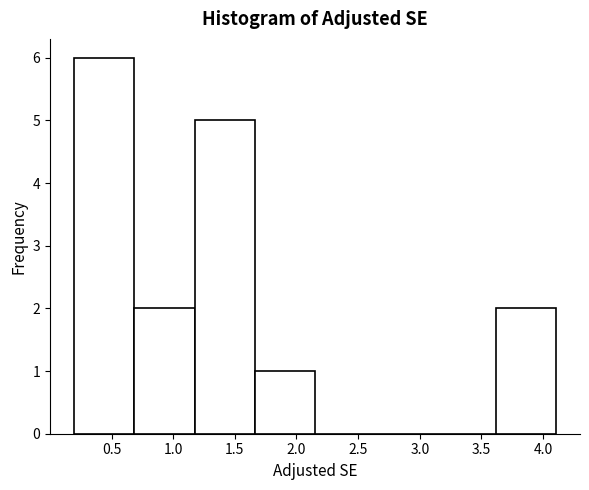

Reading left to right, list every bar in this chart as the range it spans on the x-axis followed by its height. Neither the bar edges nor the heights are printed on the chart, so give them approximately, as read against the axes.

0.20 to 0.70: 6
0.70 to 1.15: 2
1.15 to 1.65: 5
1.65 to 2.15: 1
2.15 to 2.65: 0
2.65 to 3.15: 0
3.15 to 3.60: 0
3.60 to 4.10: 2